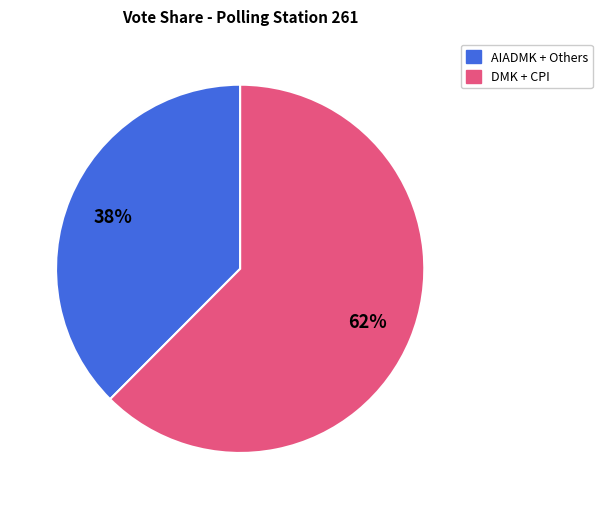

Is there any slice that represents more than half of the pie?

Yes